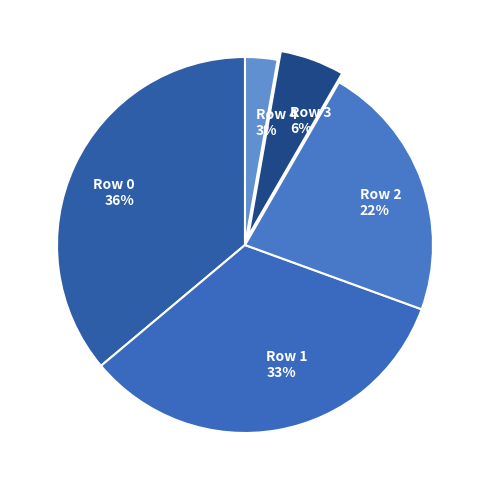

To the nearest percent, what is the difference between the Row 0 and Row 1 slice percentages?

3%